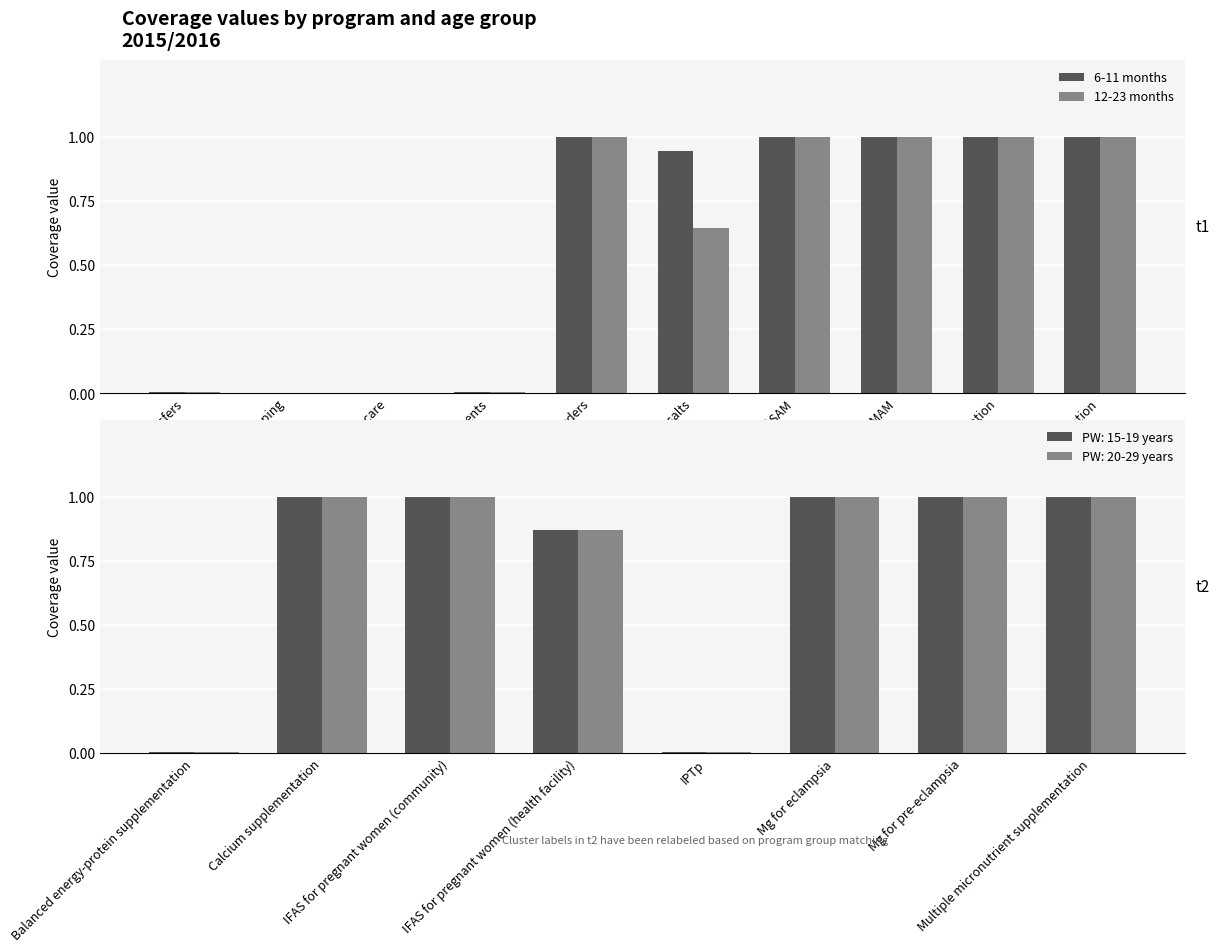

Which category has the highest value in the 12-23 months series?

Micronutrient powders